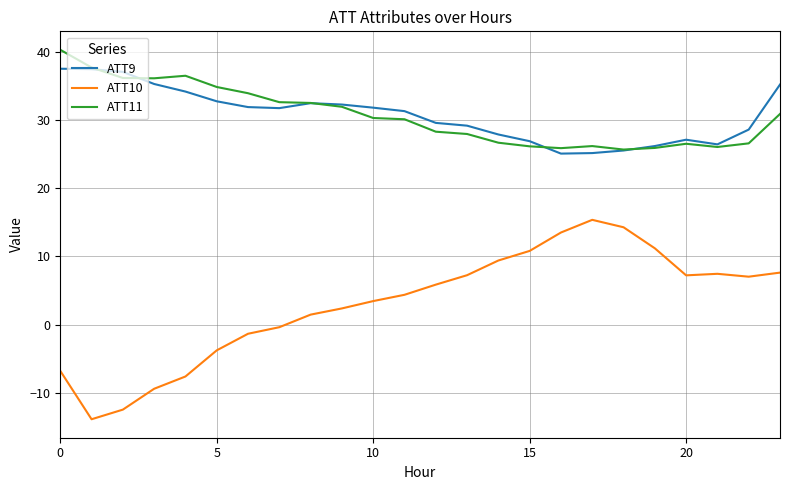

What are all the series names shown in the legend?

ATT9, ATT10, ATT11